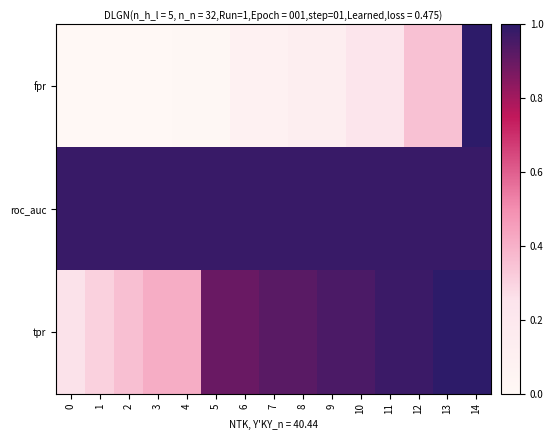

At how many categories does at least one series exceed 0?

15